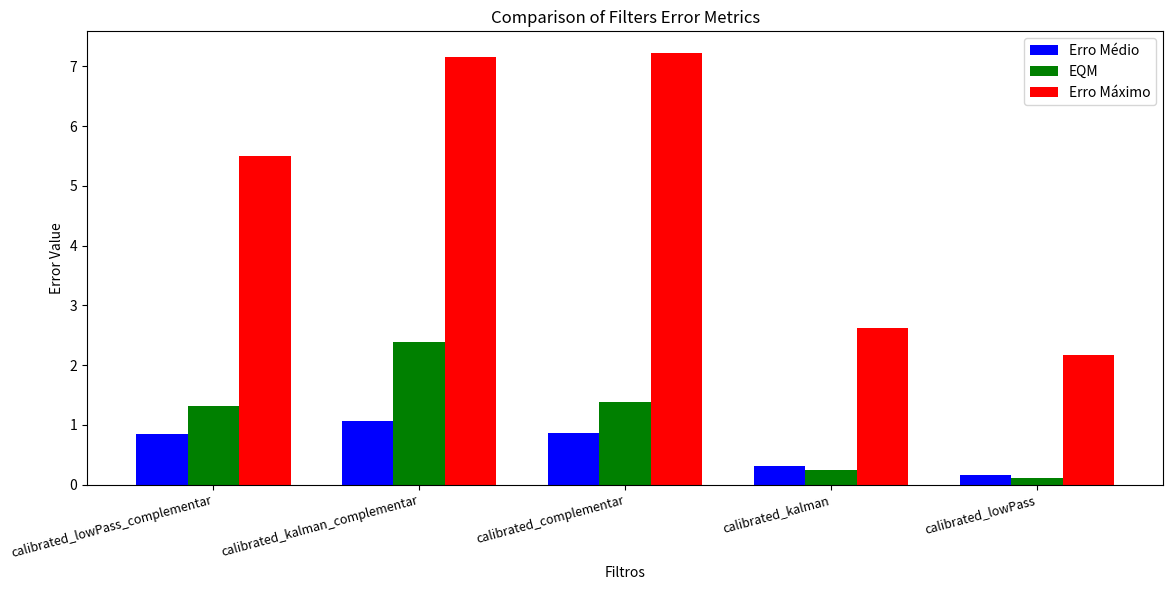

At which label does EQM first exceed 1?

calibrated_lowPass_complementar